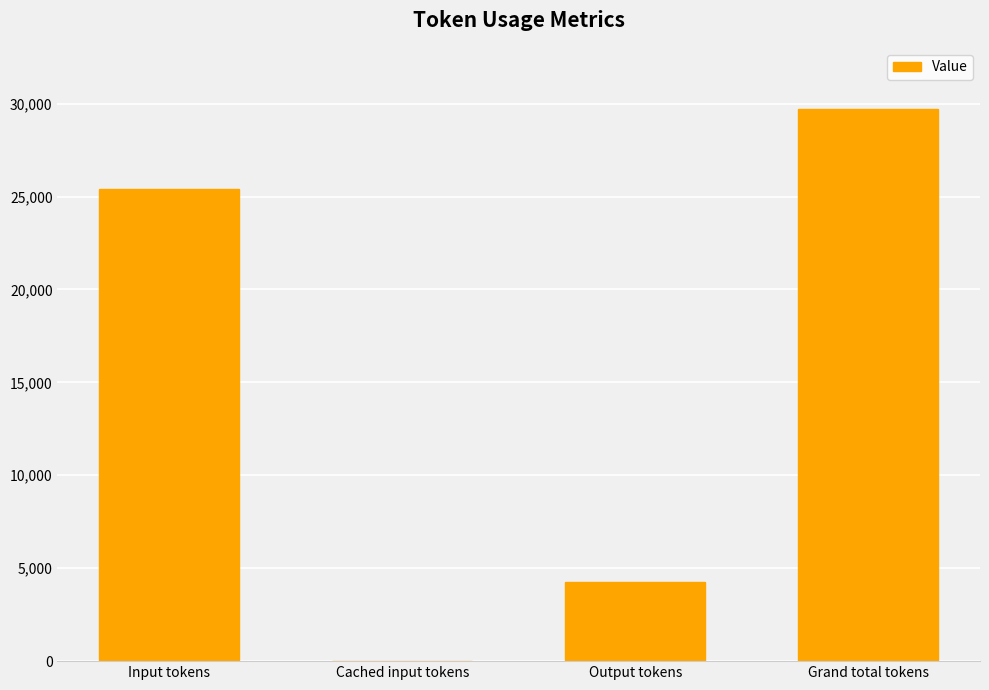

The chart shows a value of 4274 at Output tokens. True or false?

True